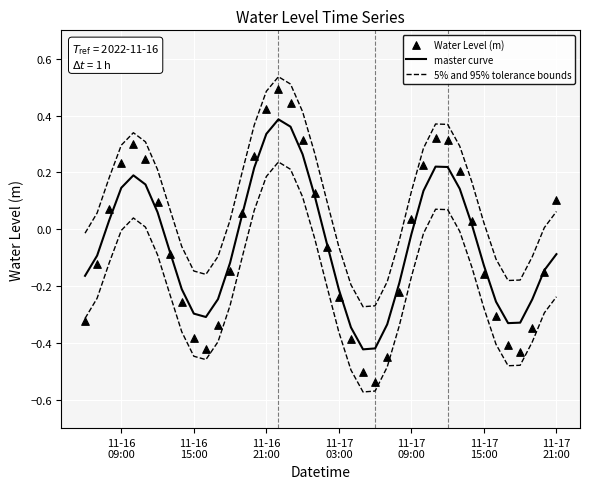

At how many categories does at least one series exceed 0?

25